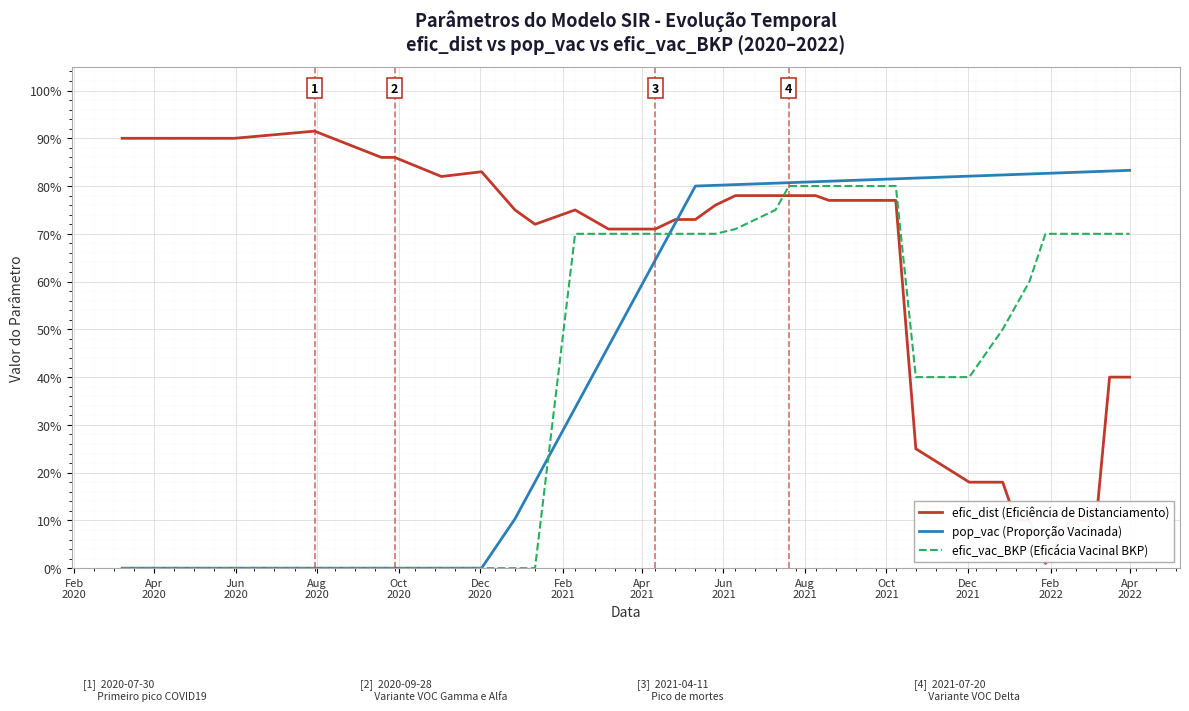

Which series has the largest total across all categories?

efic_dist (Eficiência de Distanciamento)